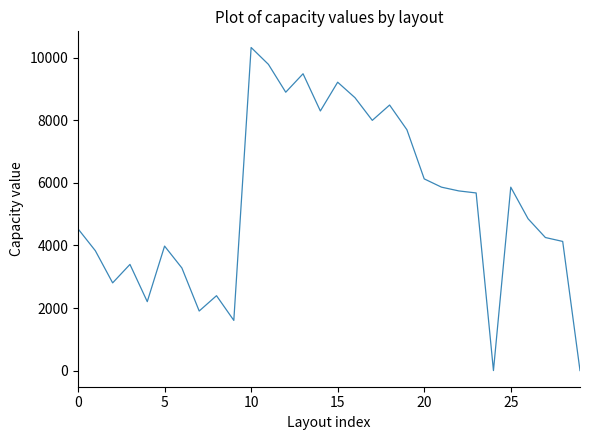

What is the difference between the maximum and minimum values?

10330